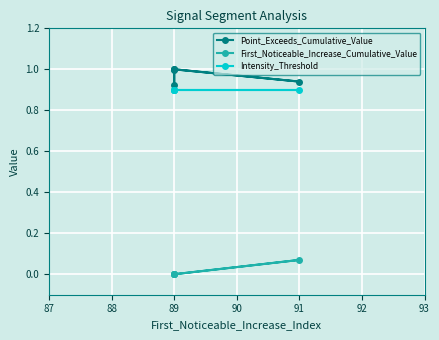

True or false: Intensity_Threshold and First_Noticeable_Increase_Cumulative_Value cross at least once.

False